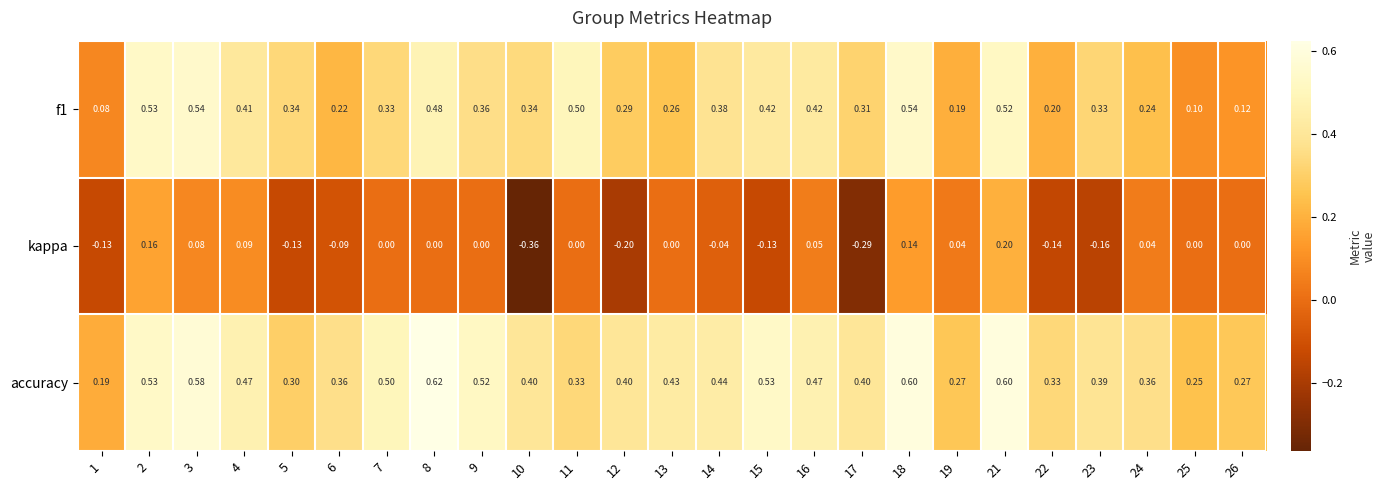

Which series has the largest total across all categories?

accuracy